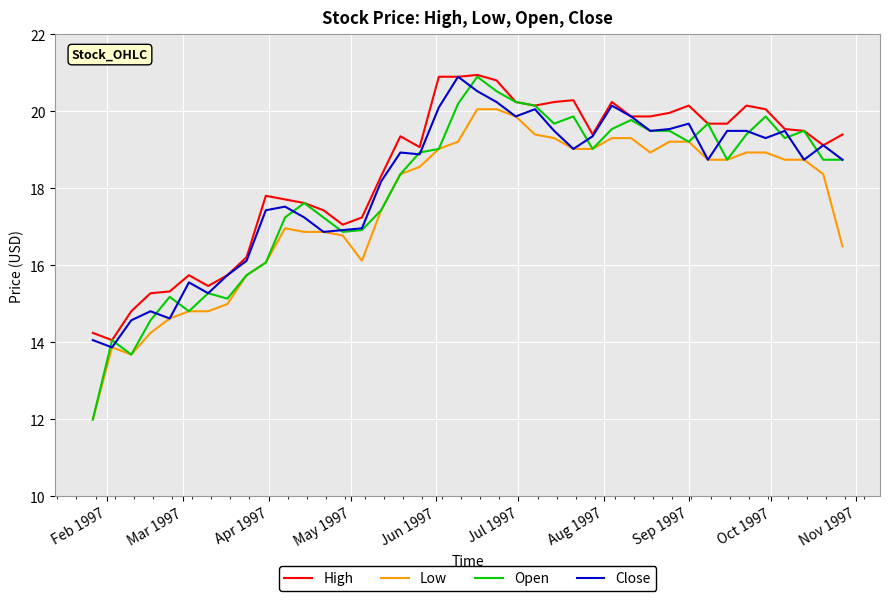

Which series has the largest range (max minus min)?

Open